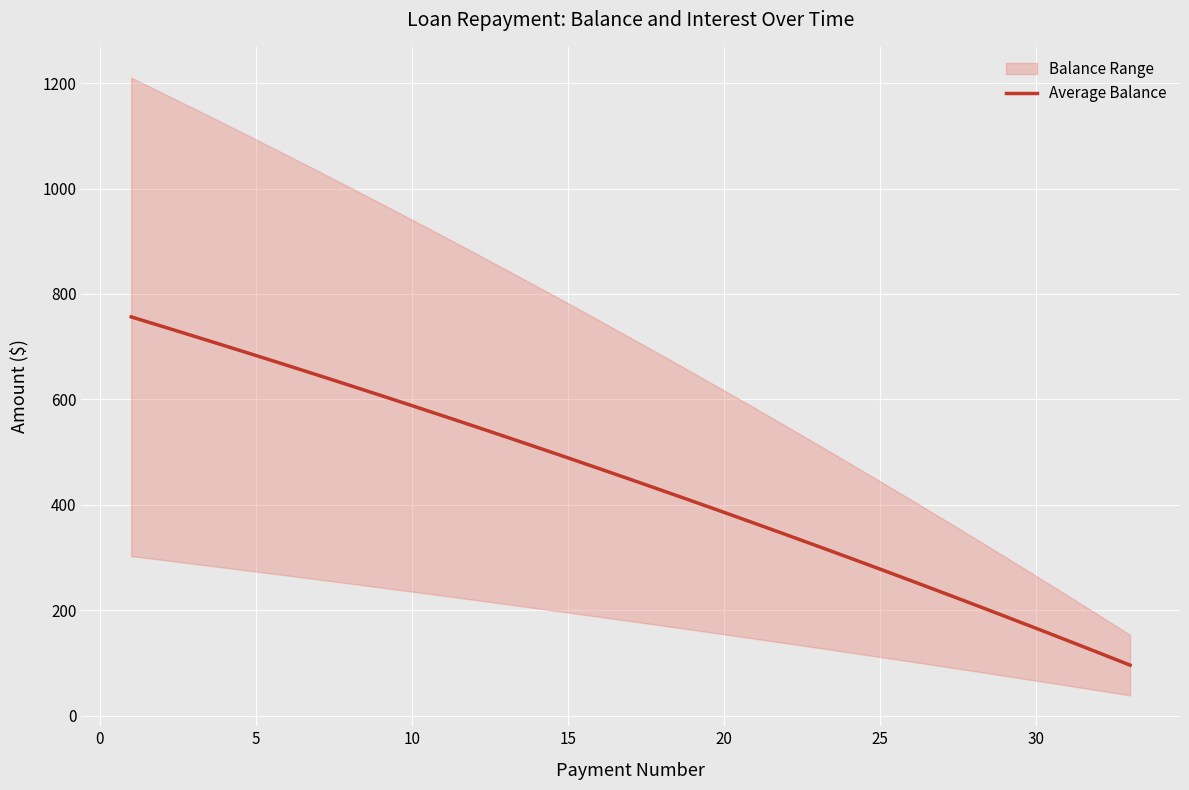

What is the highest value of the Average Balance series?

756.4